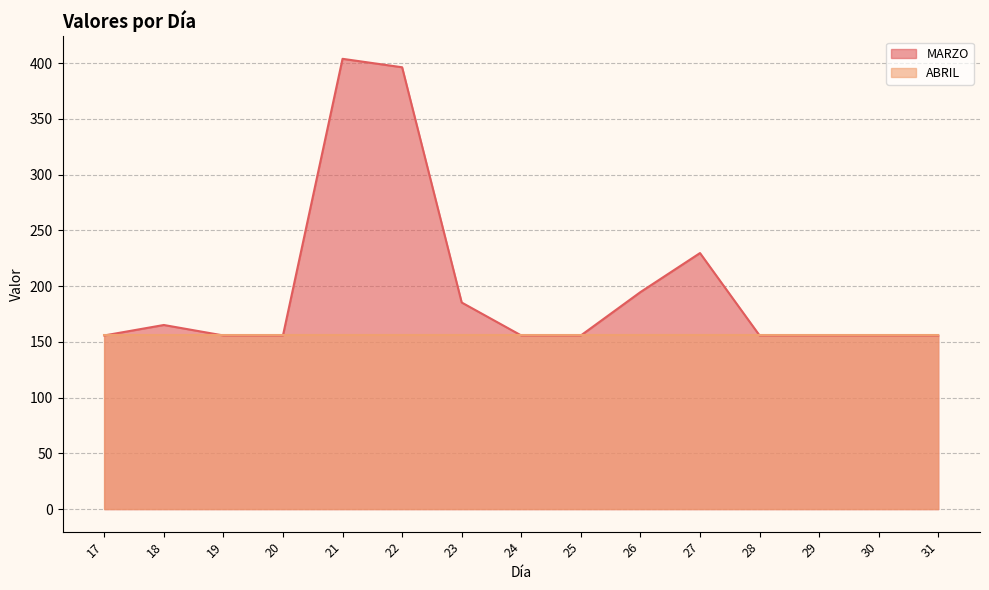

How many lines are shown in the chart?

2